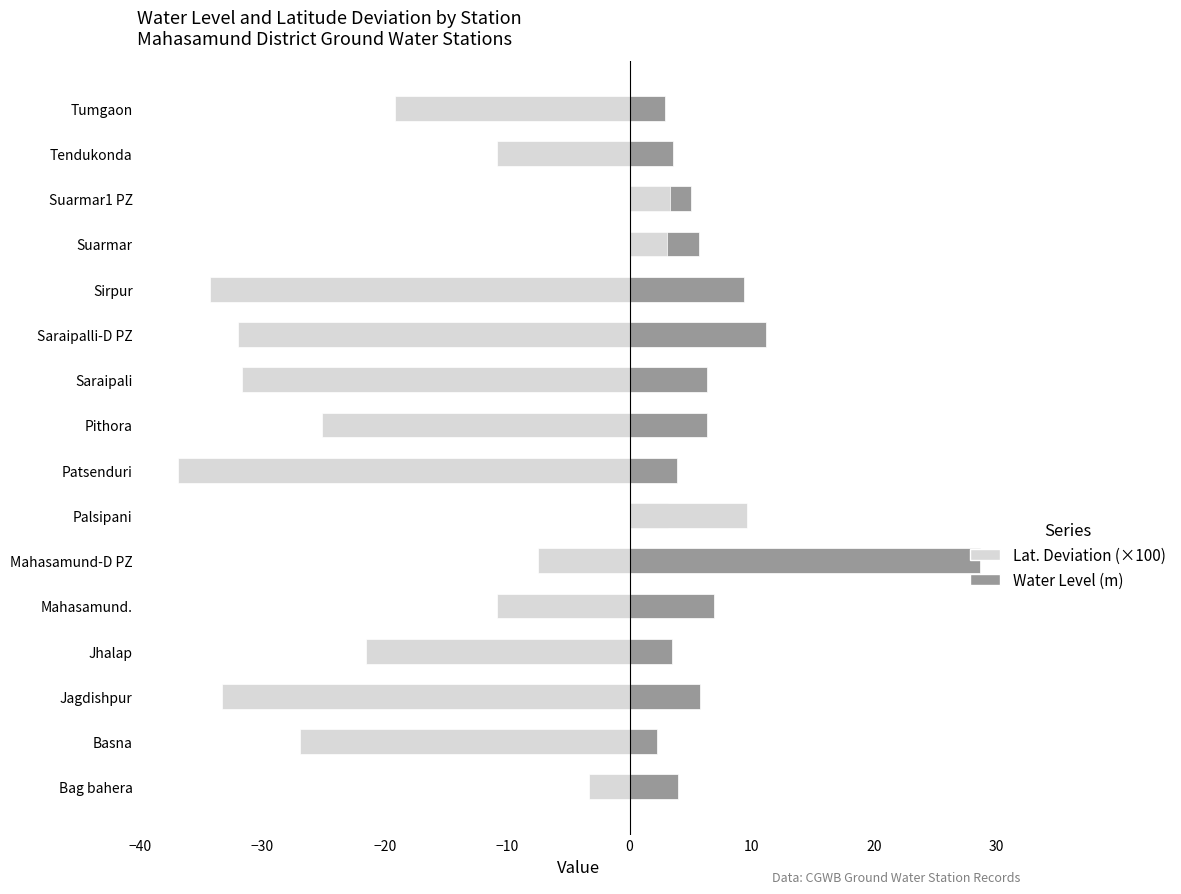

The value of Water Level (m) at Patsenduri is 3.9. True or false?

True